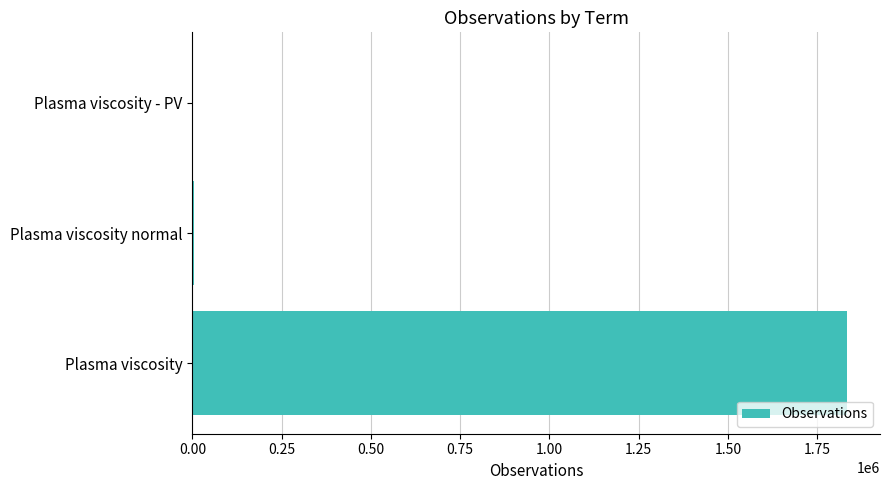

The value at Plasma viscosity is 1834294. True or false?

True